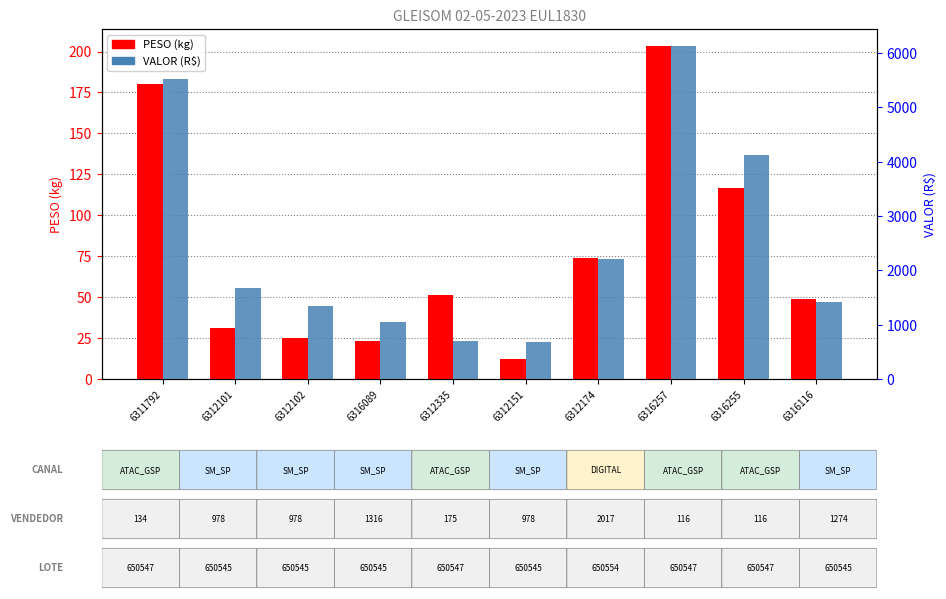

True or false: PESO (kg) has a value of 74.2 at 6312174.

True